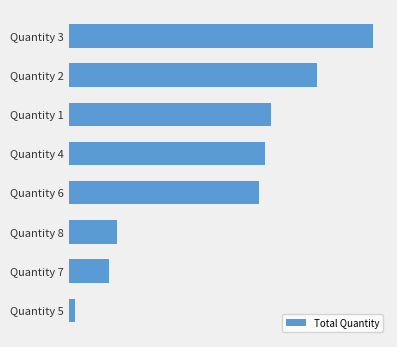

How many values are below 10200?

4